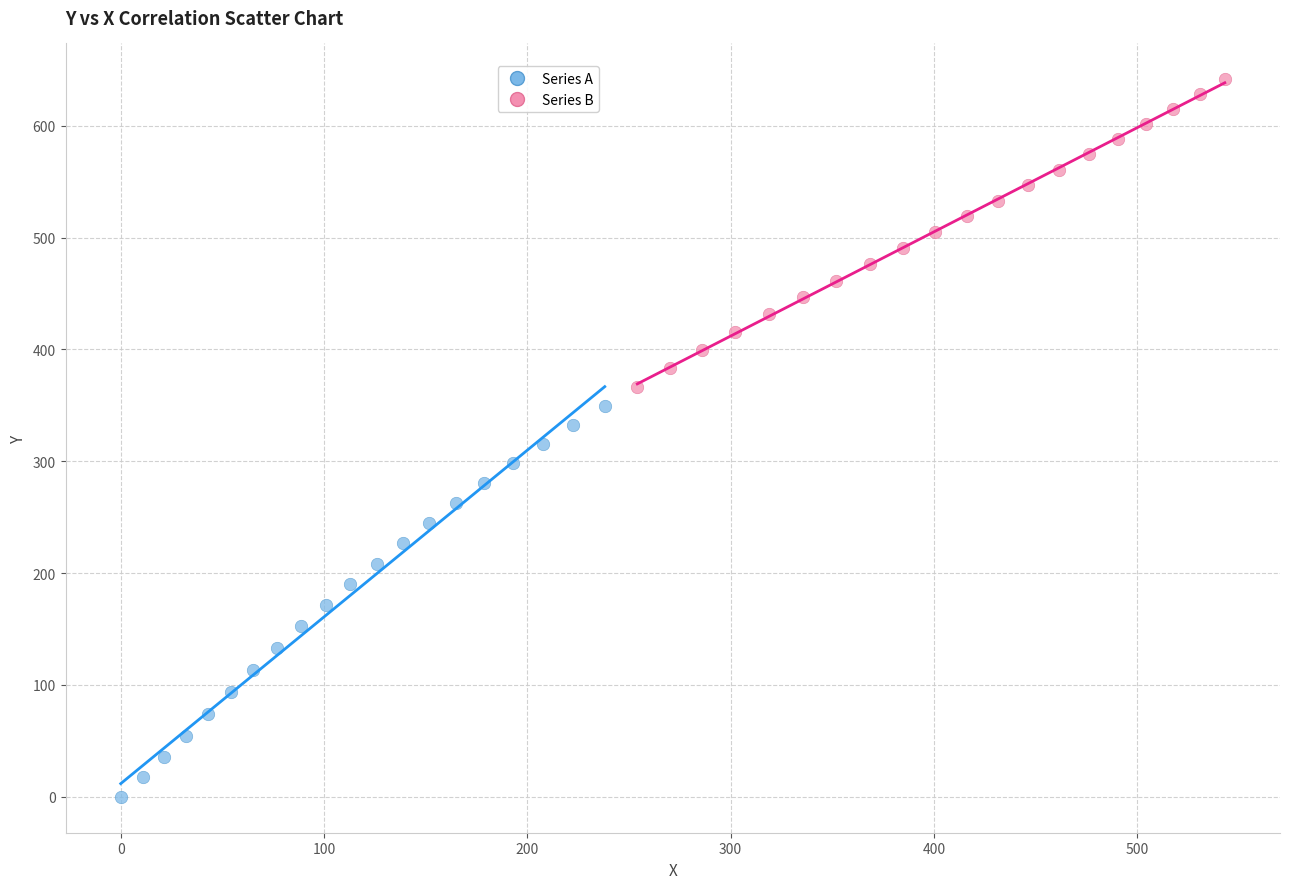

Which series contains the highest Y value?

Series B